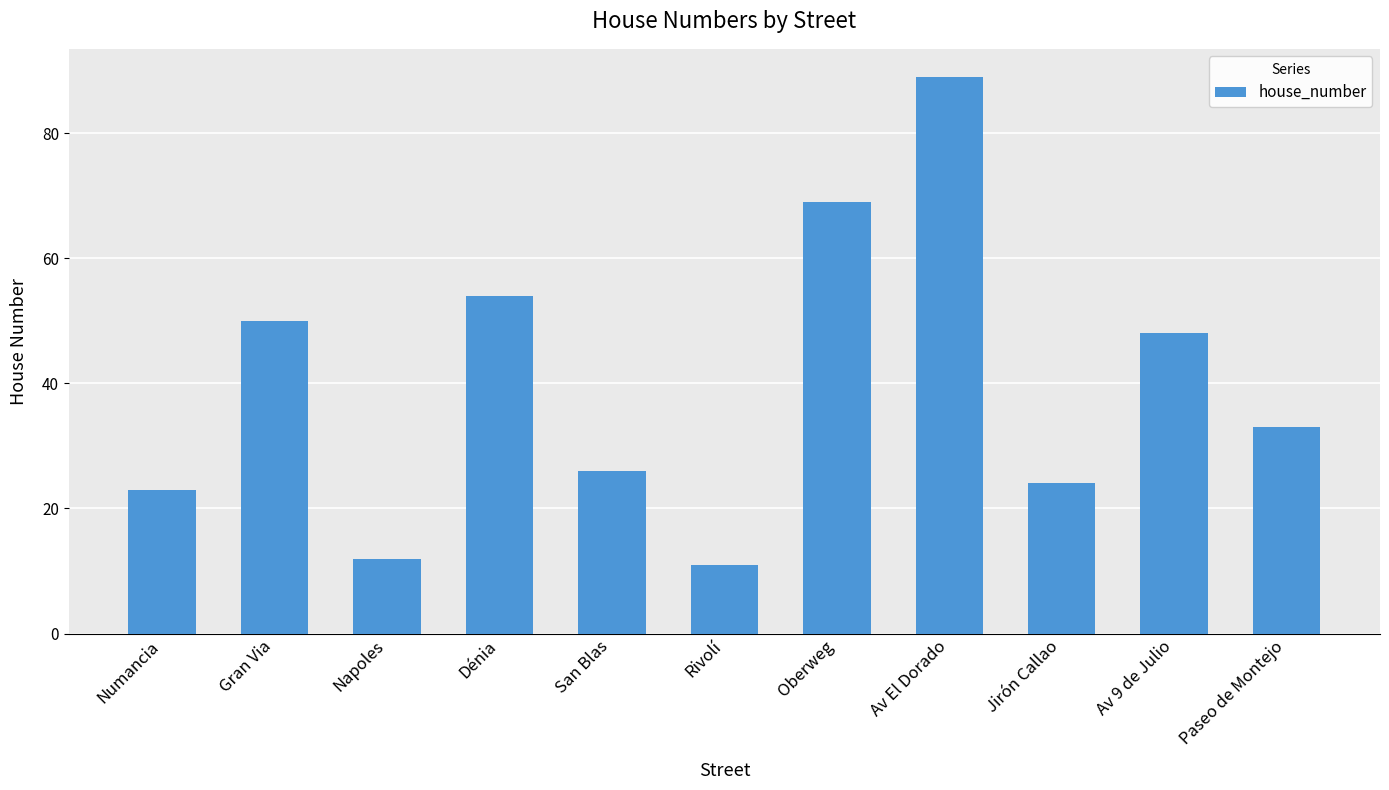

What is the value of the 8th bar from the left?

89